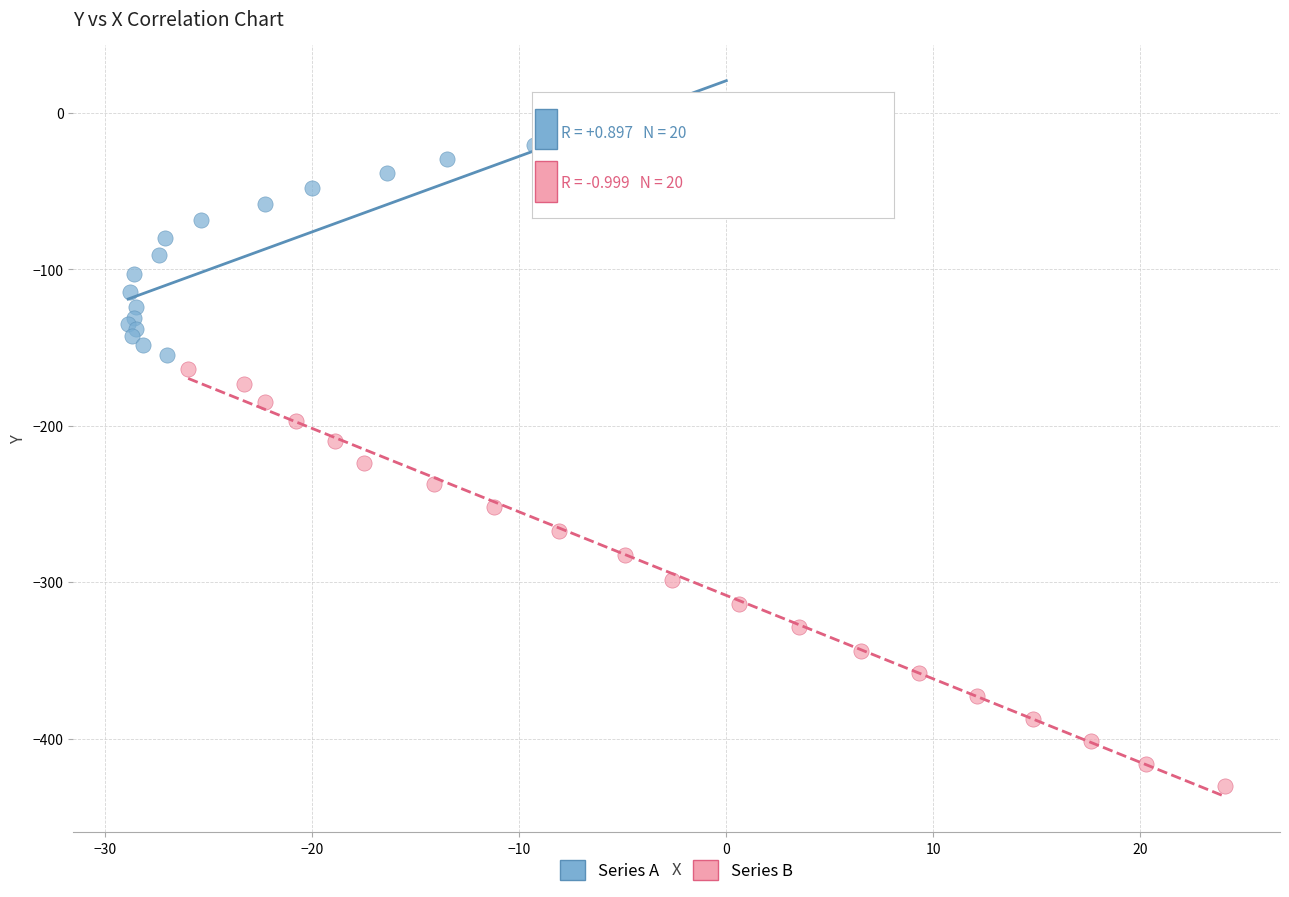

Which series reaches the maximum Y coordinate?

Series A